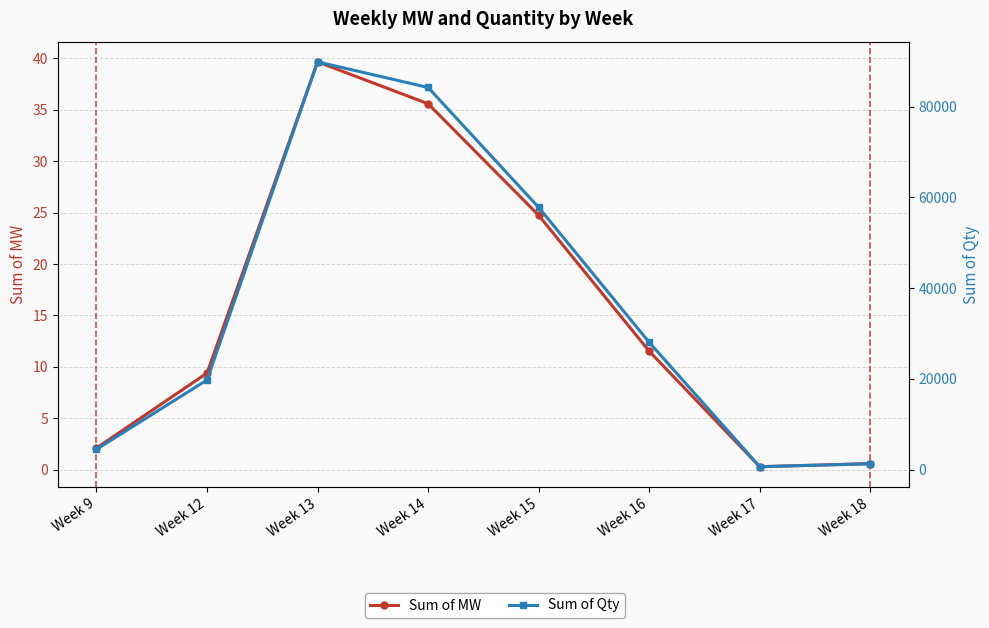

True or false: Sum of MW and Sum of Qty intersect in this chart.

False